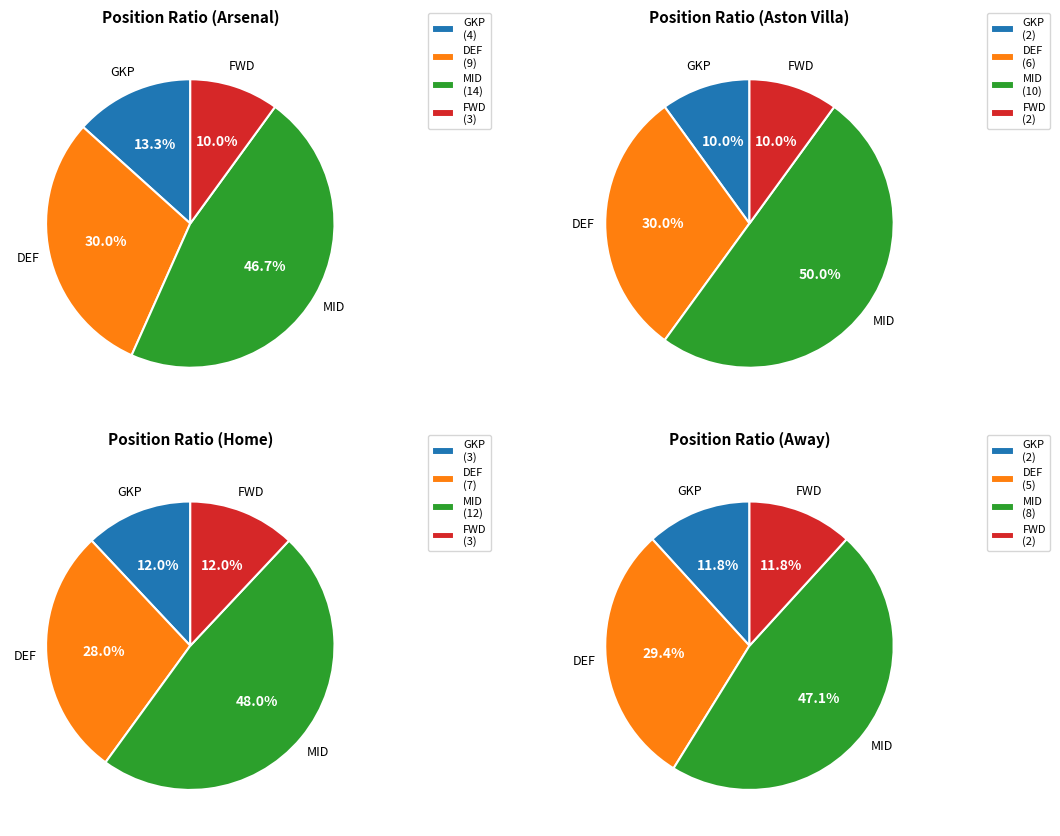

To the nearest percent, what is the combined percentage of DEF and MID?

77%